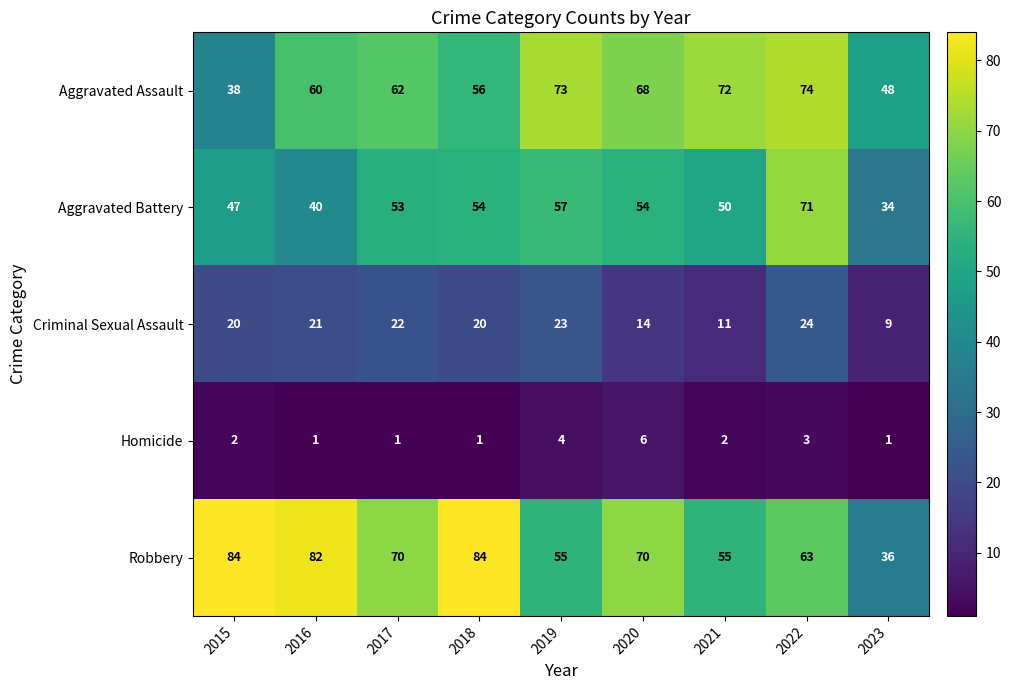

How many Homicide values are between 1 and 3?

7